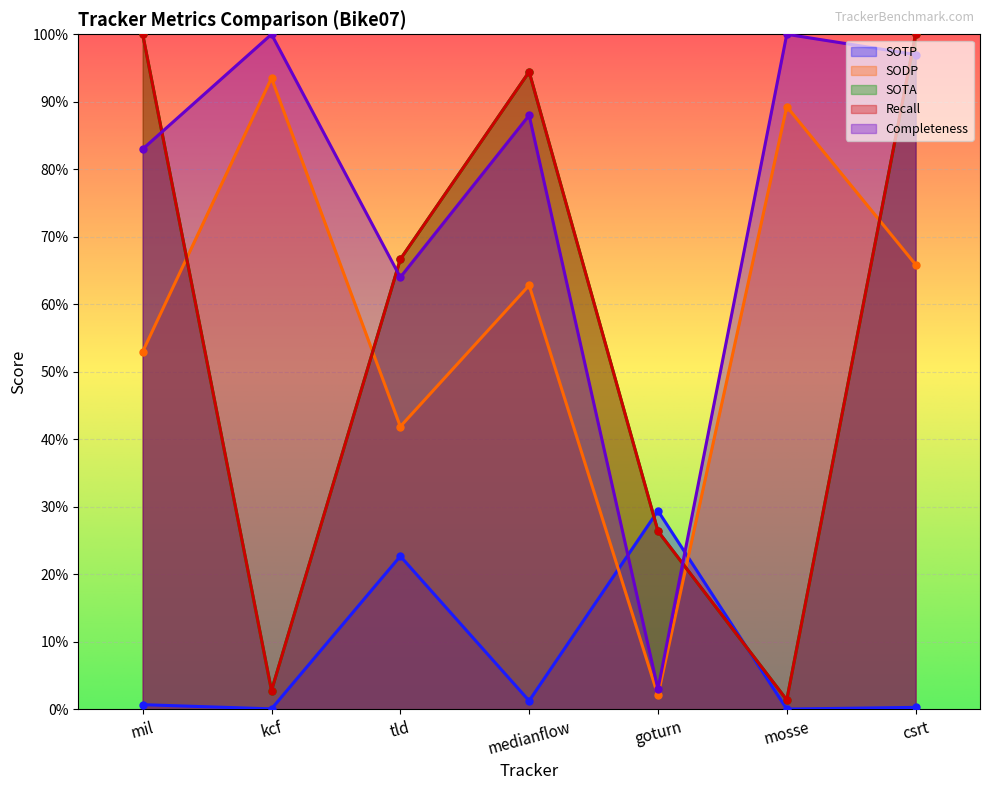

What is the label of the 1st point from the right?

csrt